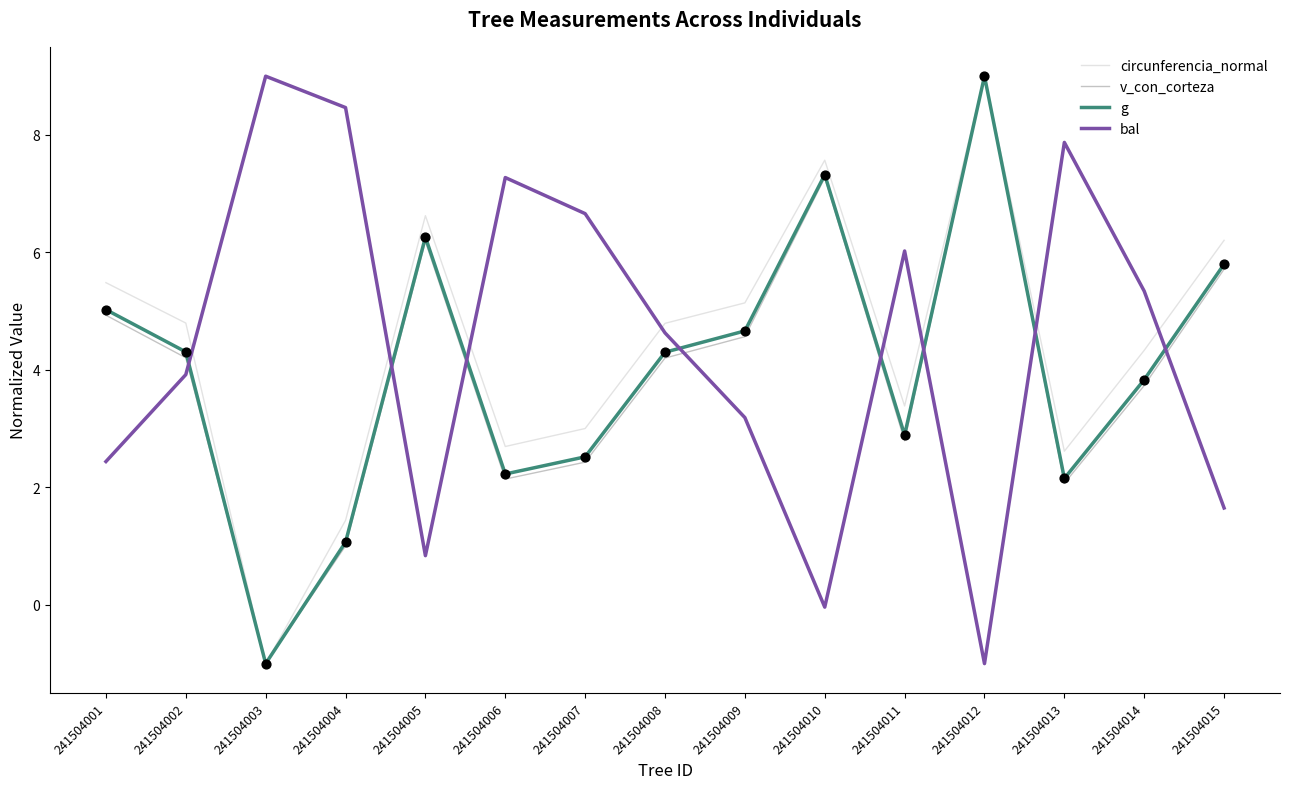

What are all the series names shown in the legend?

circunferencia_normal, v_con_corteza, g, bal